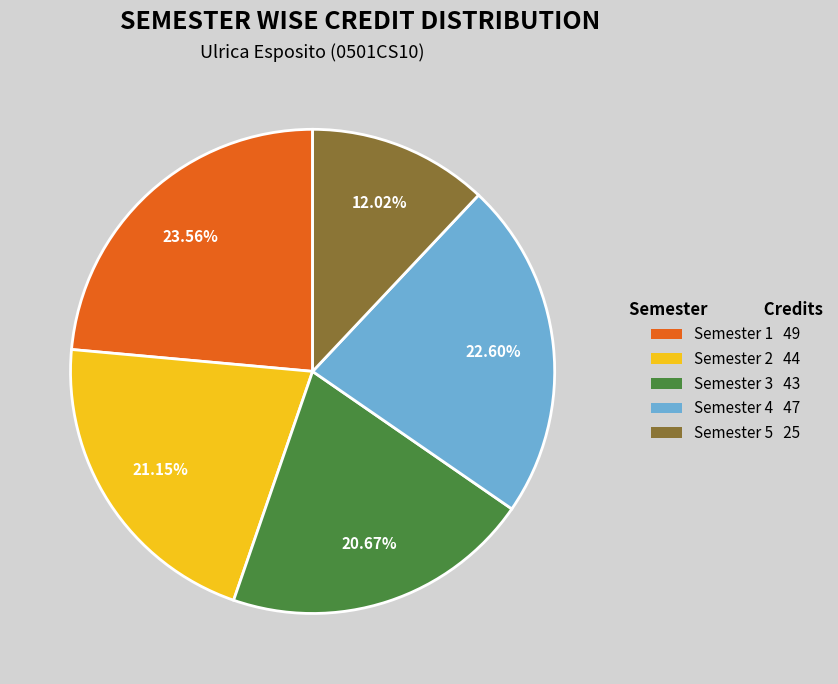

Which has a higher value, Semester 1 or Semester 5?

Semester 1